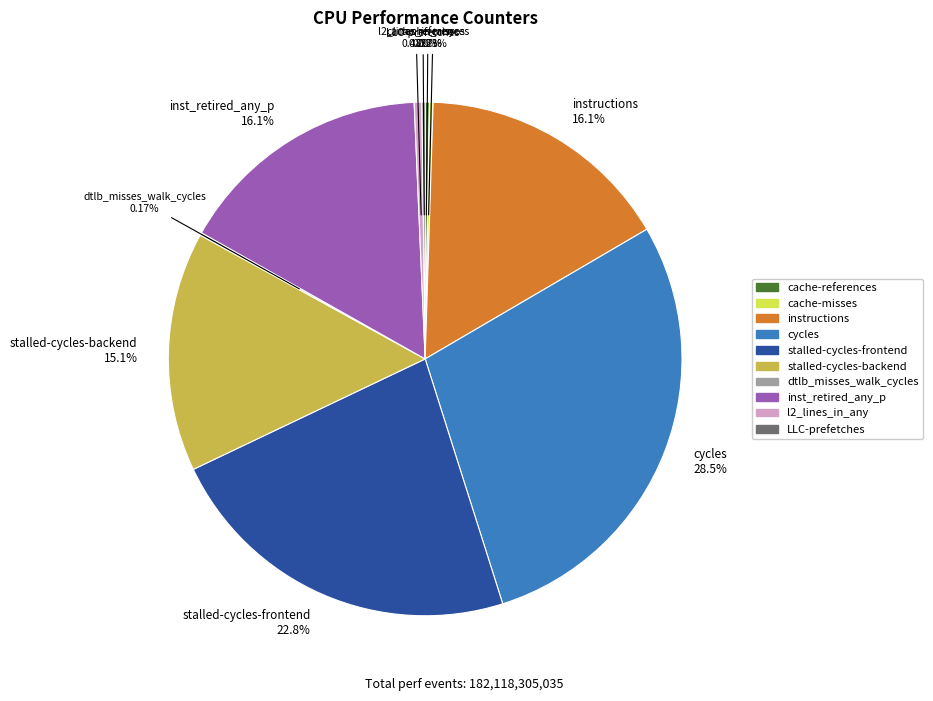

Does any single category account for the majority?

No